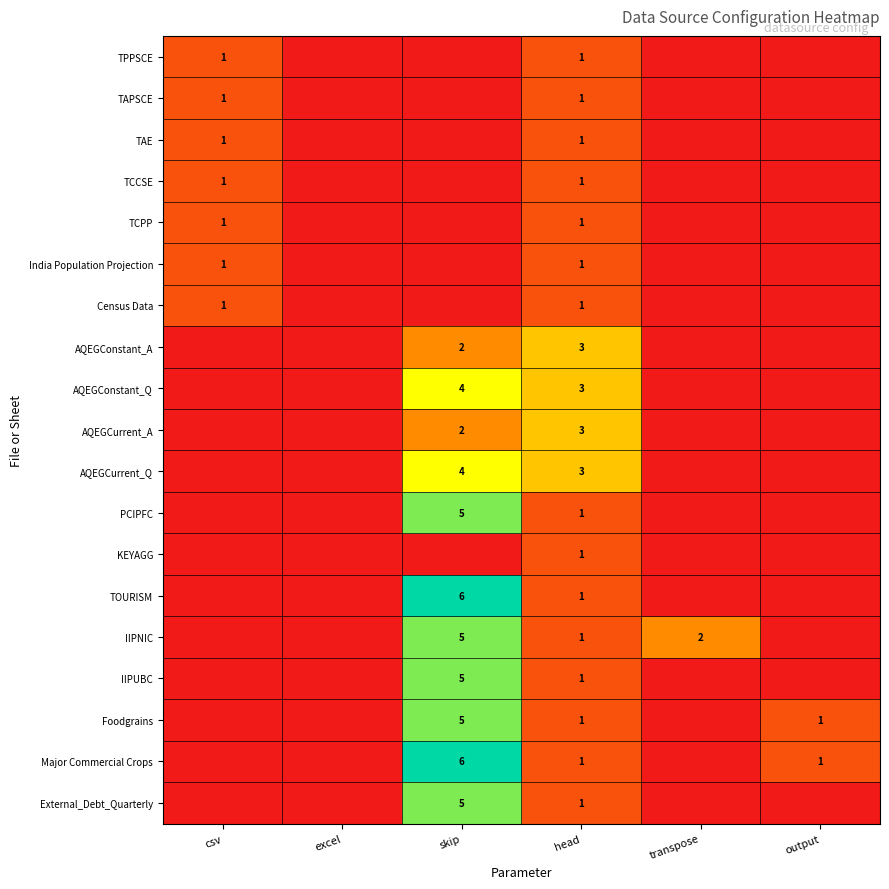

True or false: TPPSCE has a value of 1 at csv.

True